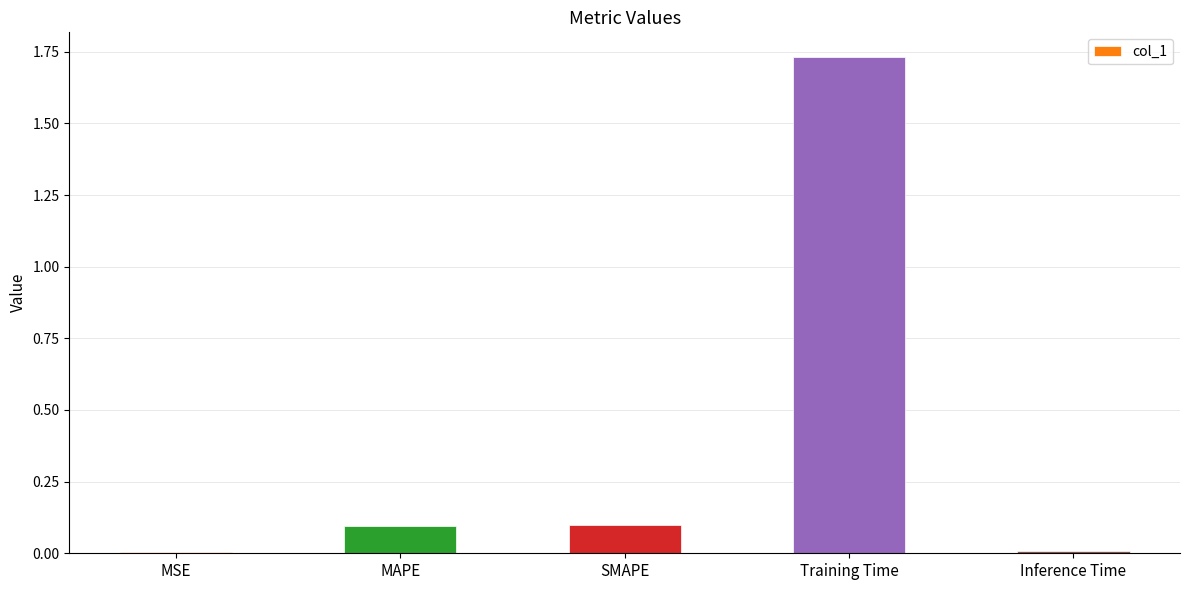

Count the number of data series in this chart.

1